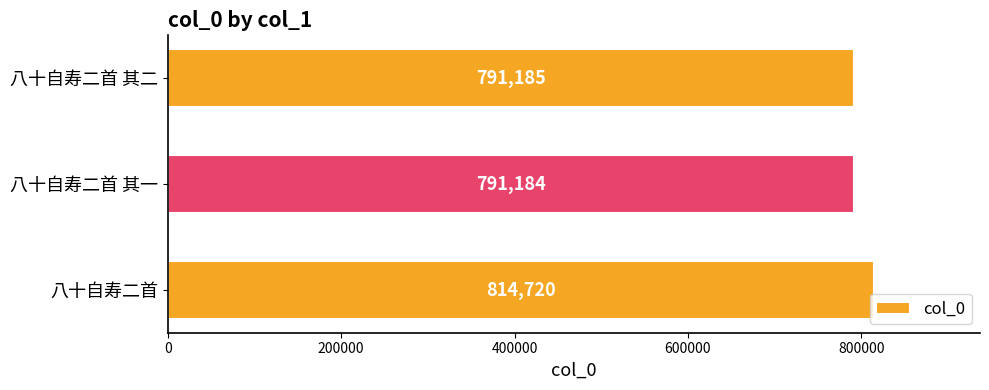

Approximately how many times larger is the value at 八十自寿二首 其二 compared to 八十自寿二首?

1.0